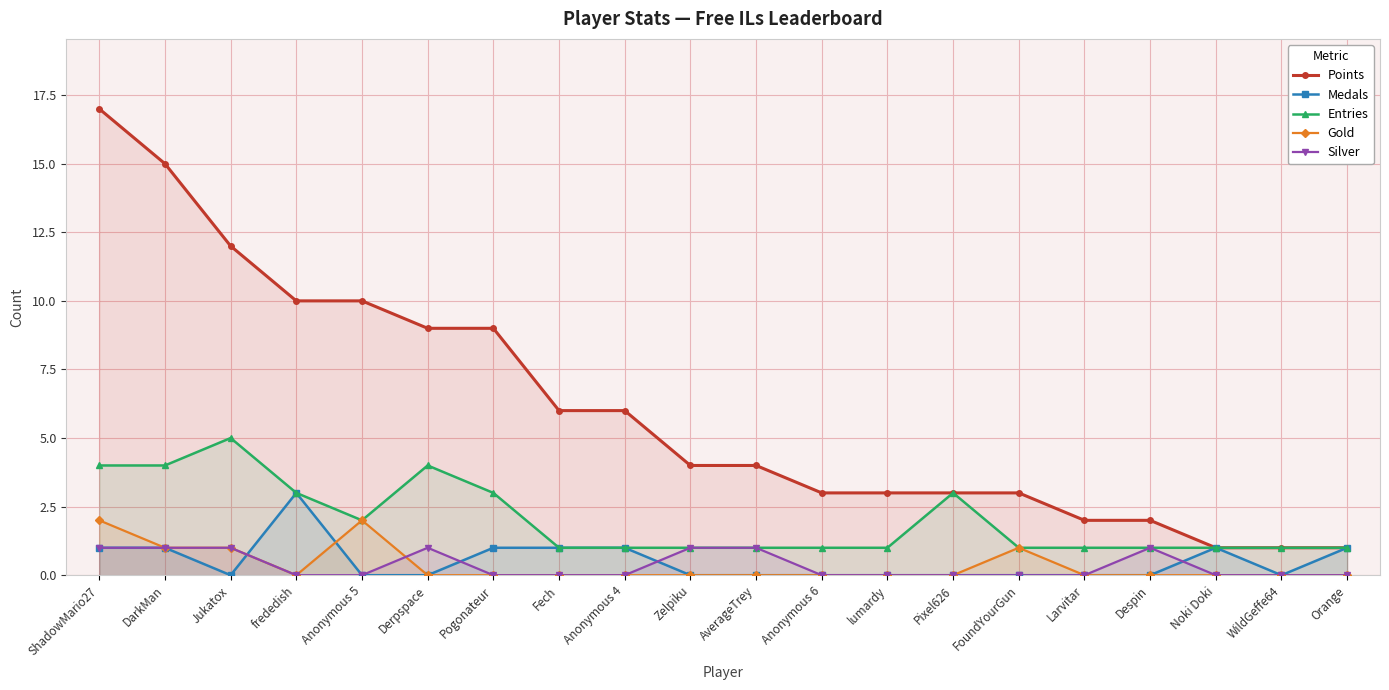

Is it true that Medals equals -2 at FoundYourGun?

False